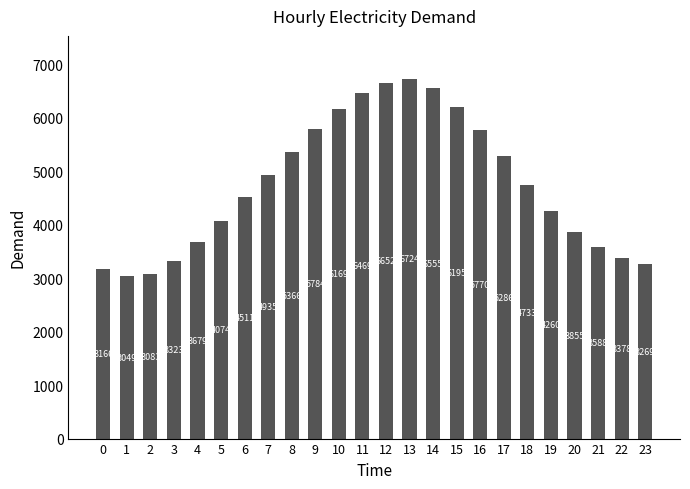

Which has a higher value, 10 or 15?

15